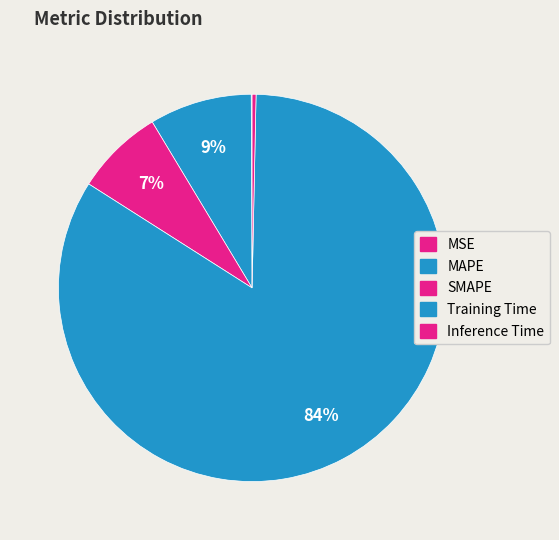

The Training Time slice represents 84% of the pie. True or false?

True